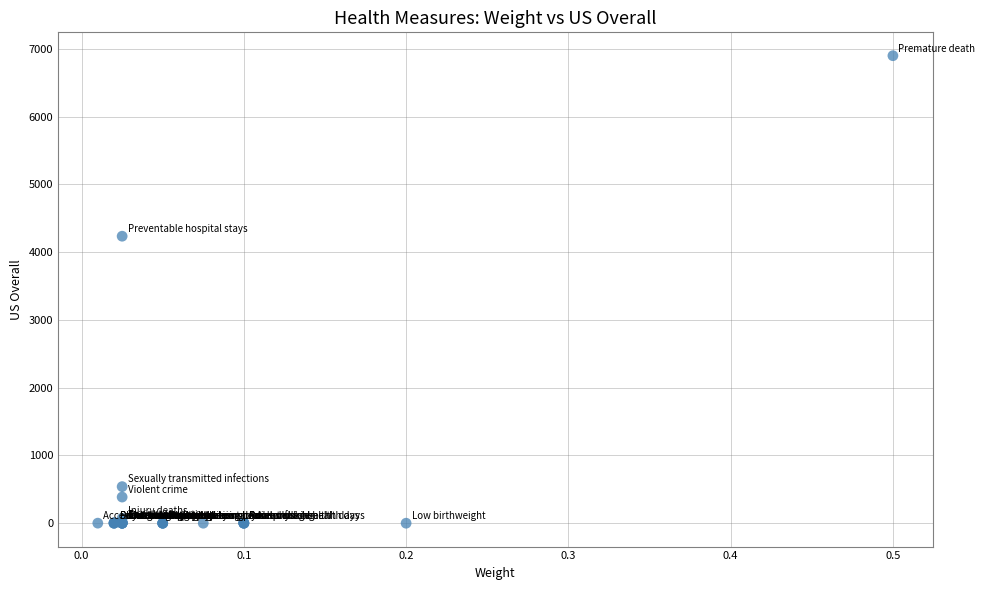

What Y value in the scatter plot is closest to 3450?

4236.0